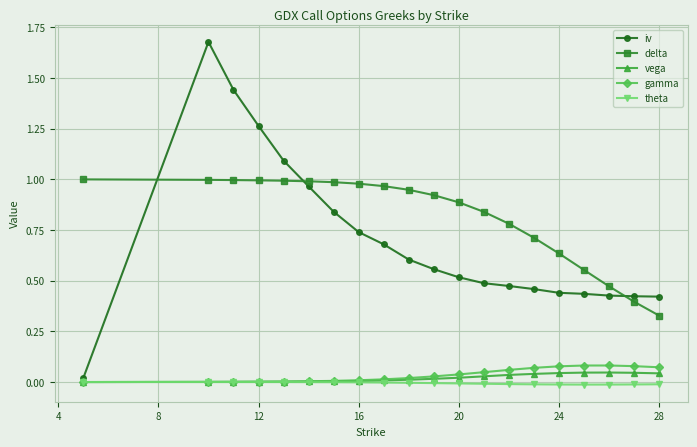

What are all the series names shown in the legend?

iv, delta, vega, gamma, theta